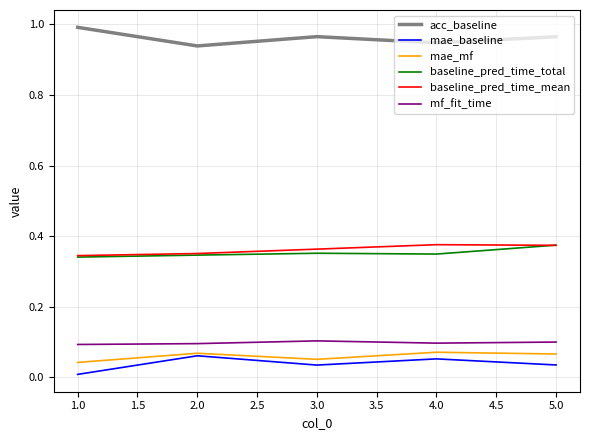

True or false: baseline_pred_time_mean has a value of 0.2 at 1.0.

False